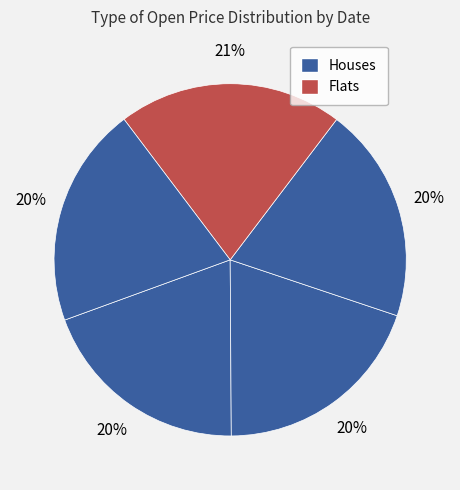

Count the number of slices in the pie.

5